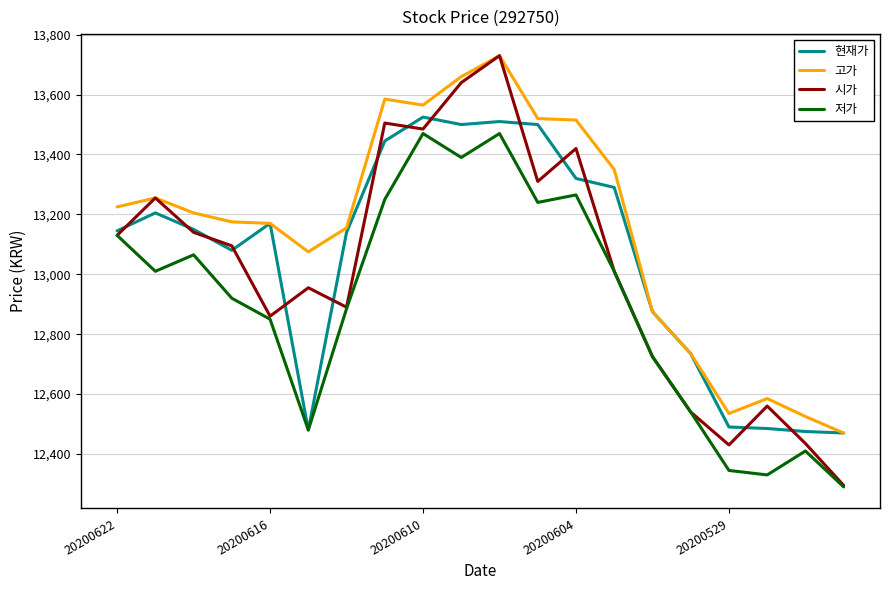

Which series has the largest total across all categories?

고가